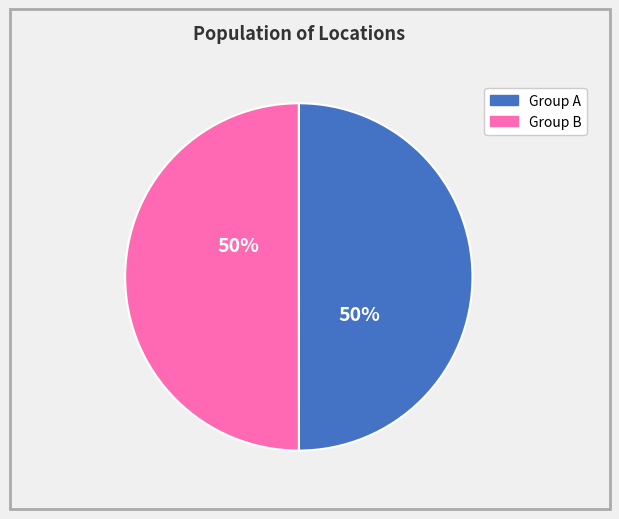

To the nearest percent, what is the average slice percentage?

50%